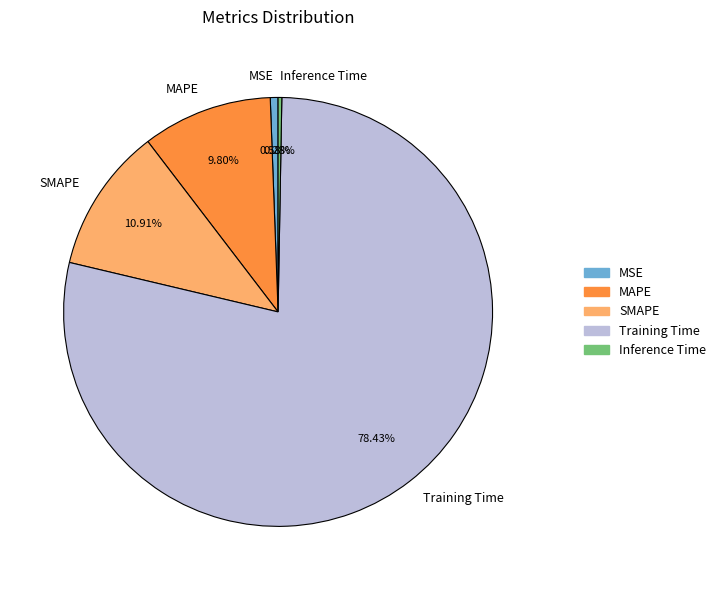

To the nearest percent, what portion does MAPE represent?

10%